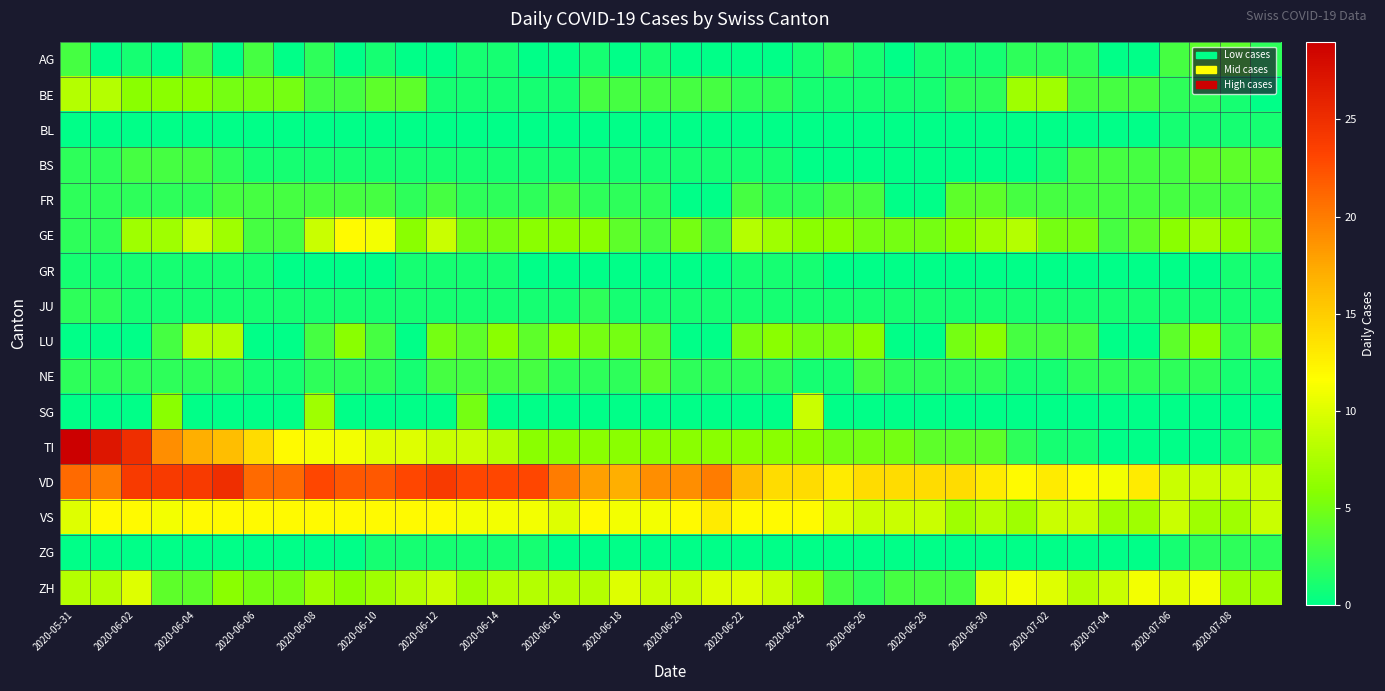

At which category does the chart reach its peak across all series?

2020-05-31